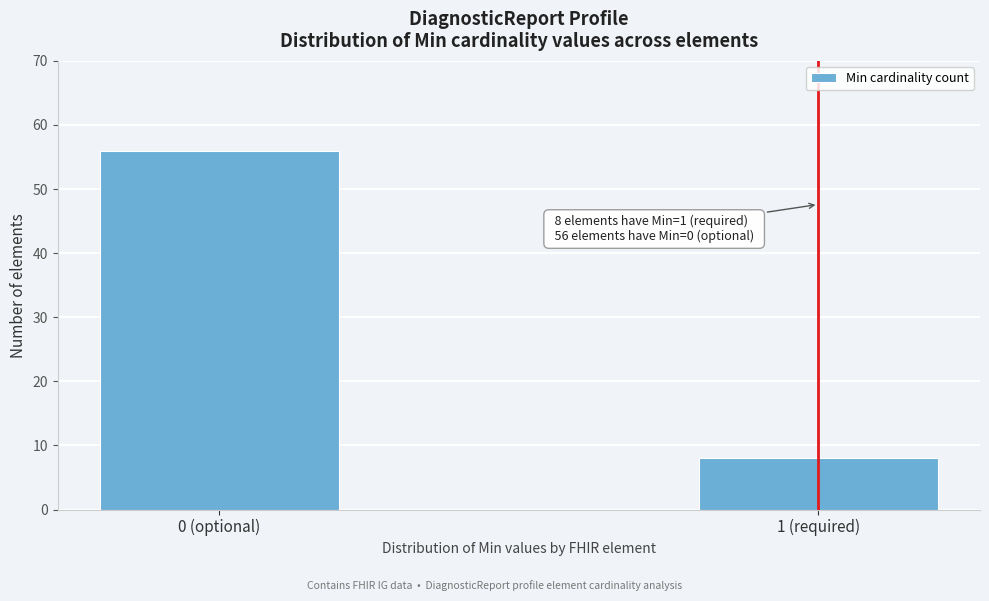

Reading left to right, what are all the values shown in this chart?

0 (optional)=56	1 (required)=8